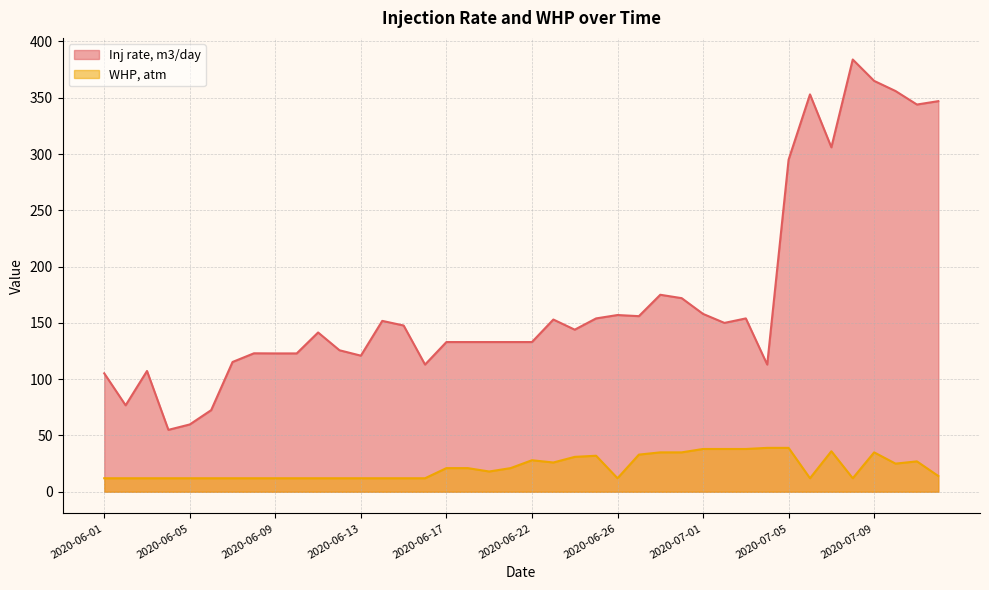

What is the sum of all Inj rate, m3/day values?

6862.3